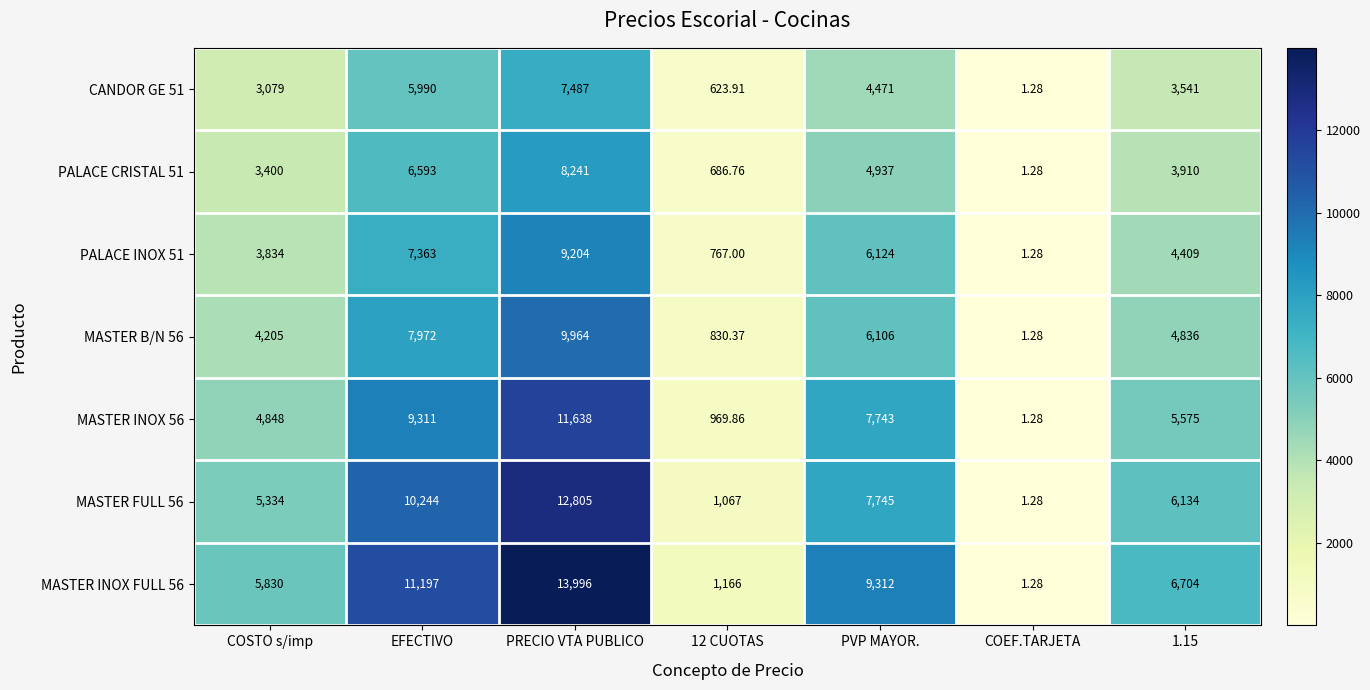

Which category has the highest value in the MASTER FULL 56 series?

PRECIO VTA PUBLICO